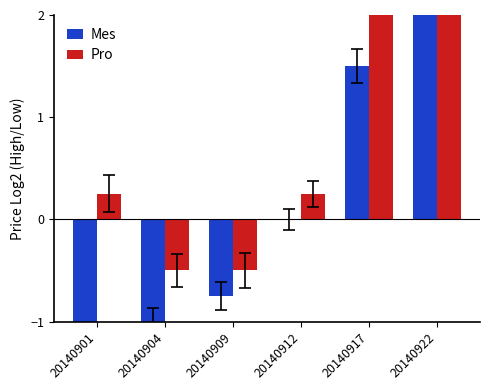

Where does the Pro series first go above 0?

20140901